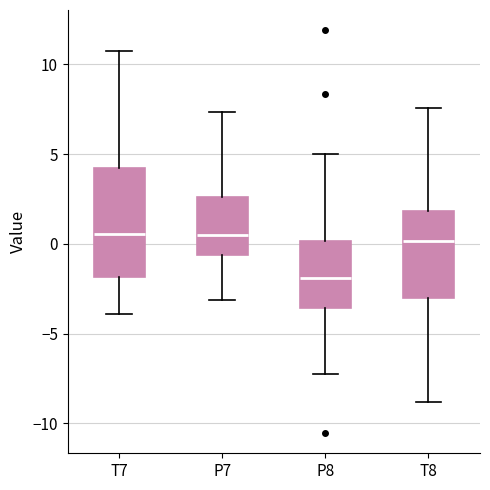

Where is the lower edge of the box for T8 on the y-axis? The values are not printed on the chart, so give them approximately, as read against the axis.

-3.0